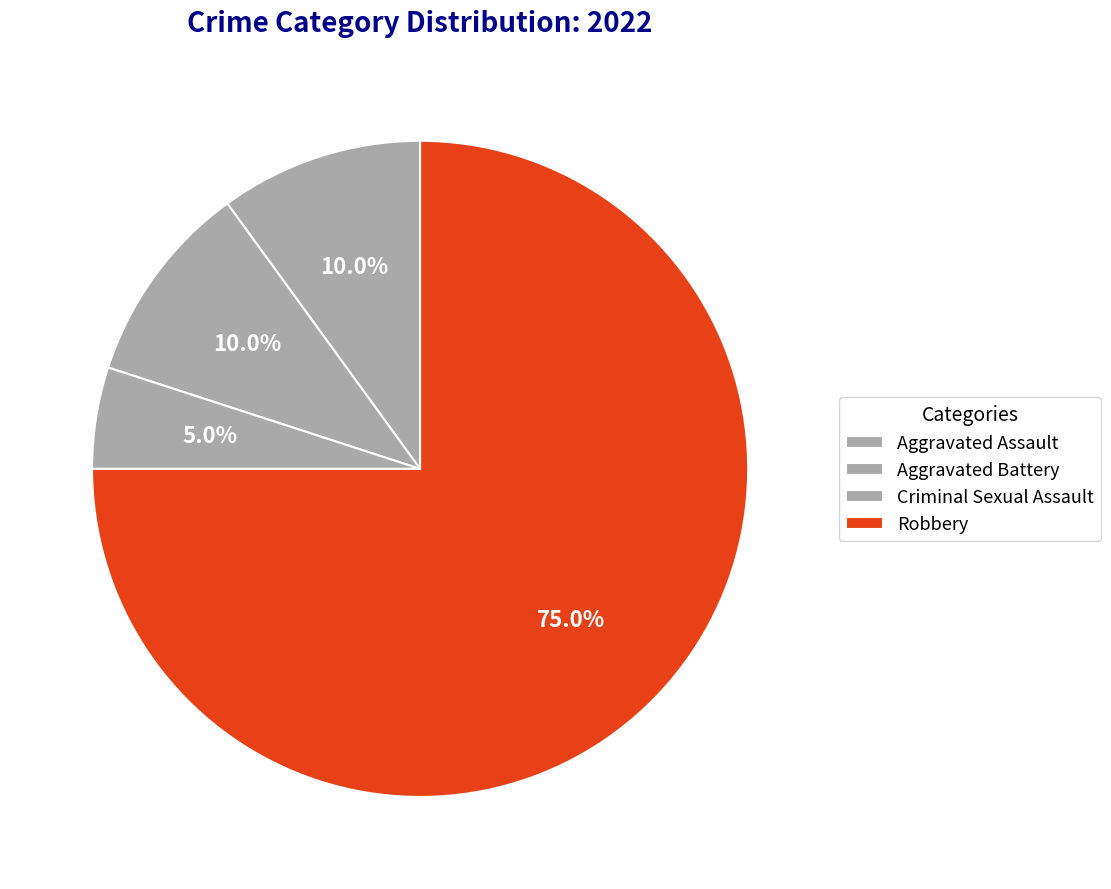

Does Robbery represent more than half of the total?

Yes